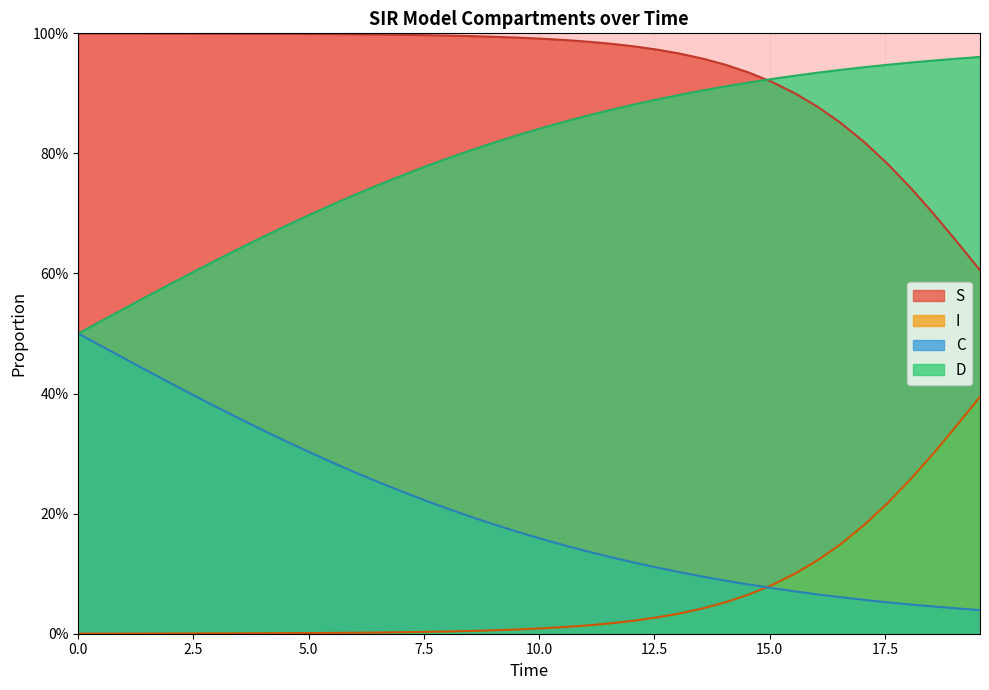

True or false: D and C intersect in this chart.

False